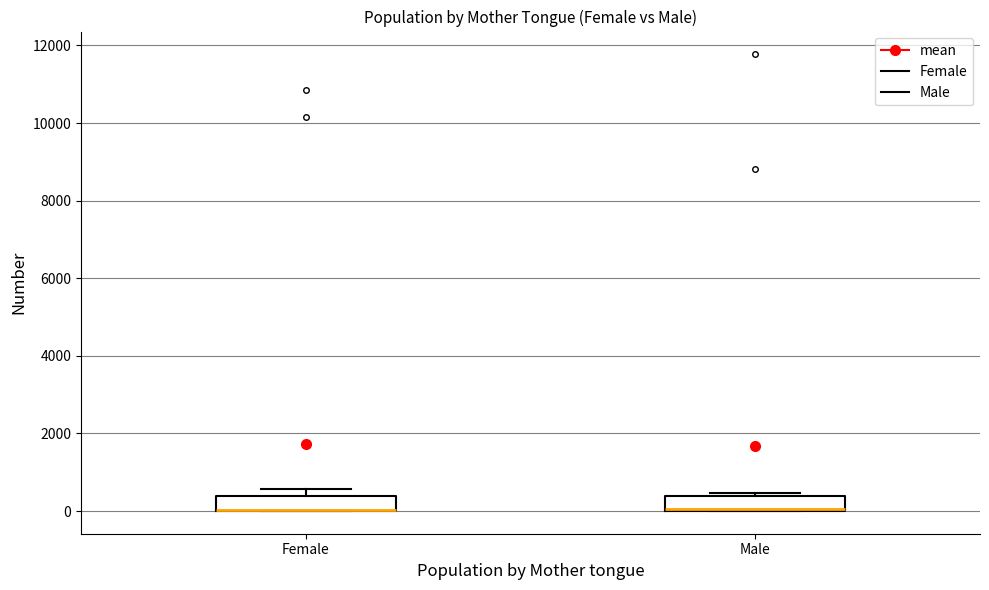

Reading left to right, transcribe this box plot: for each box, give where its median line is, the range the box spans, and where its two whiskers end, as read against the y-axis. The values are not printed on the chart, so give them approximately, as read against the axis.

Female: median 0 (drawn on the box's lower edge), box 0 to 400, whiskers 0 to 600
Male: median 0 (drawn on the box's lower edge), box 0 to 400, whiskers 0 to 400 (just above the box's upper edge)